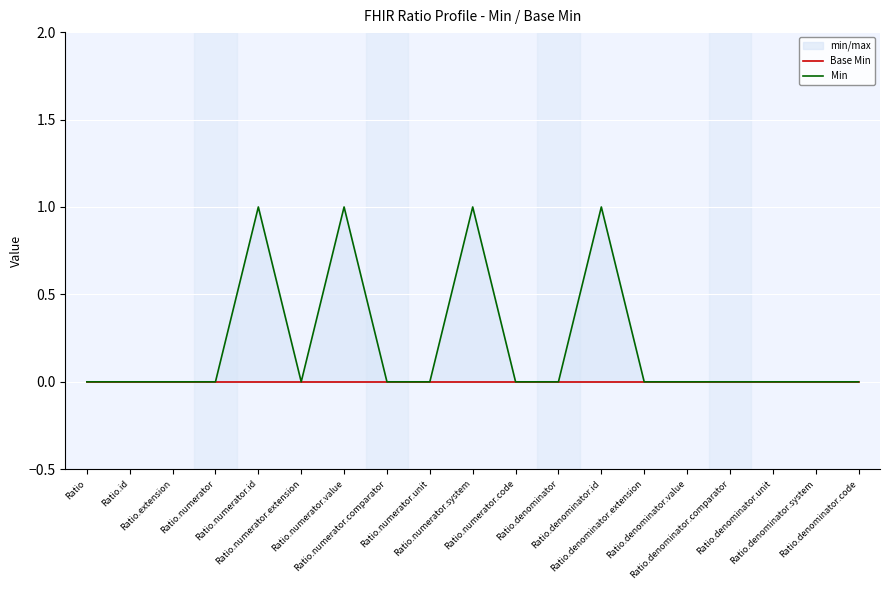

At how many categories does at least one series exceed 0?

4